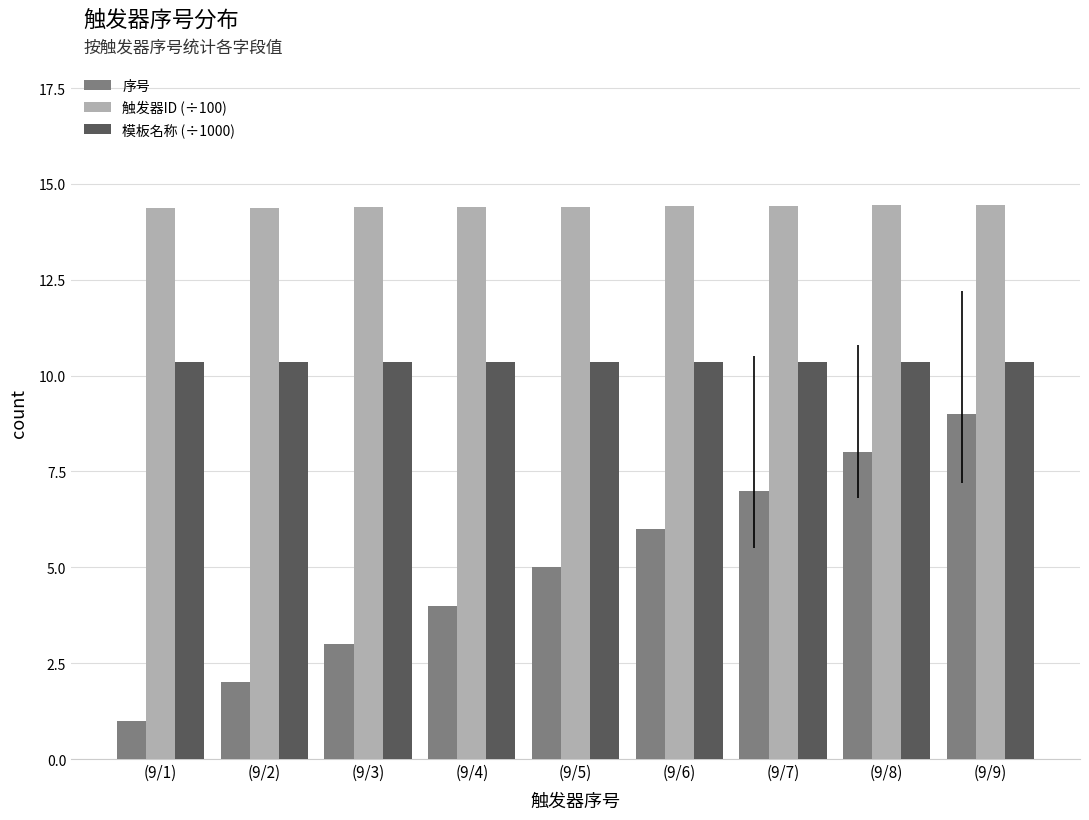

Between (9/7) and (9/9), which series saw the biggest shift?

序号